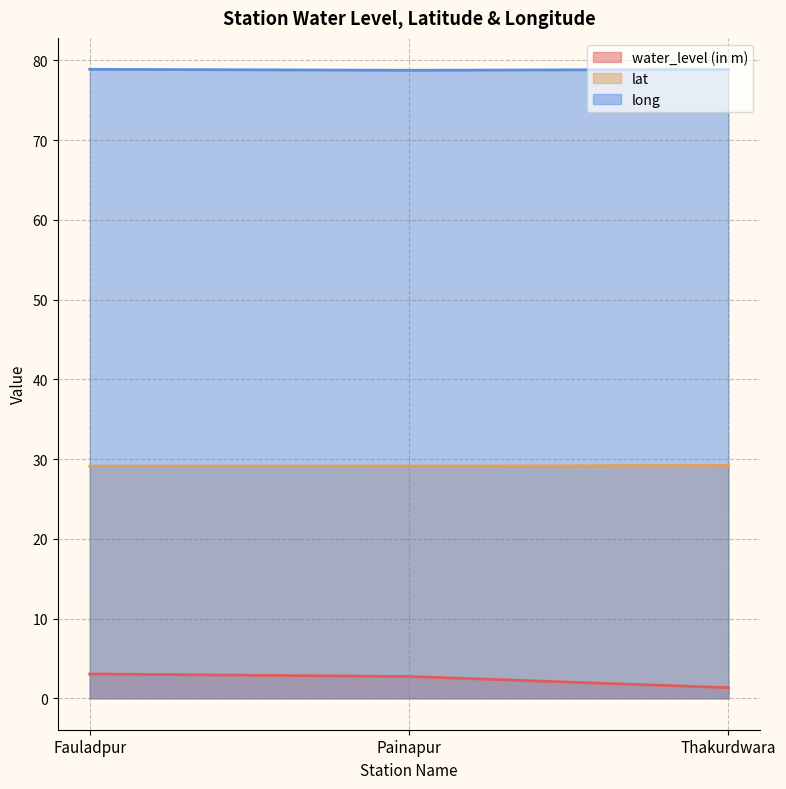

Where does the water_level (in m) series first go above 2?

Fauladpur